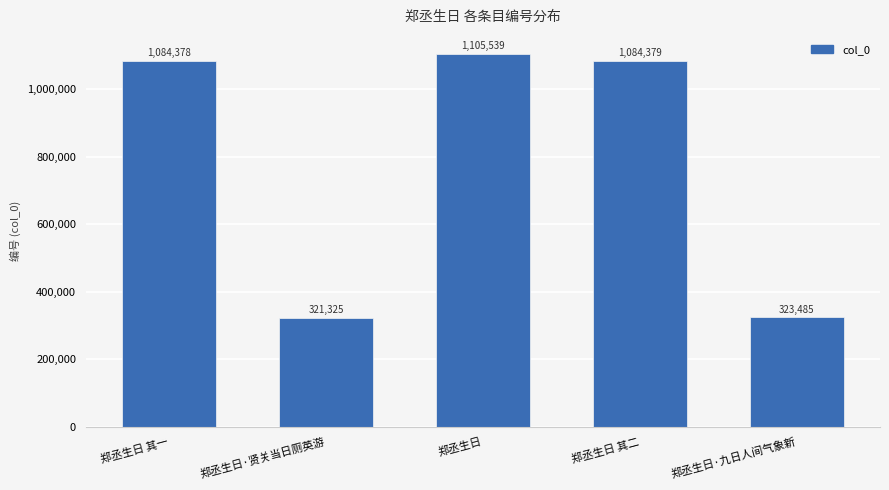

List the labels in order of value, smallest first.

郑丞生日·贤关当日厕英游, 郑丞生日·九日人间气象新, 郑丞生日 其一, 郑丞生日 其二, 郑丞生日